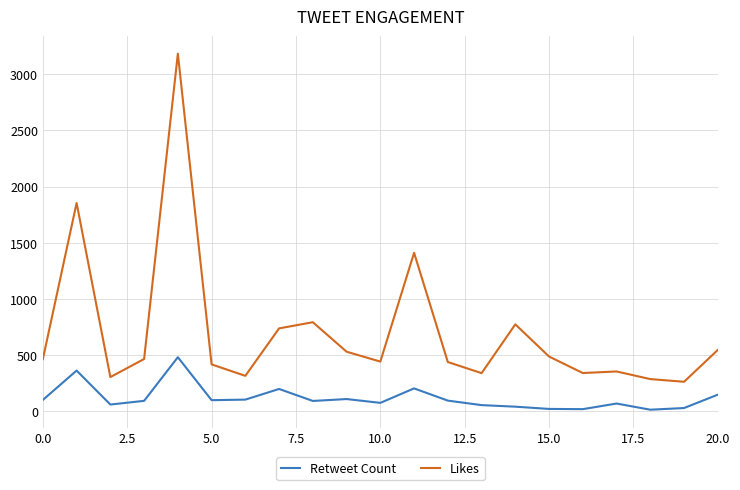

Rank the series by their average value, from lowest to highest.

Retweet Count, Likes